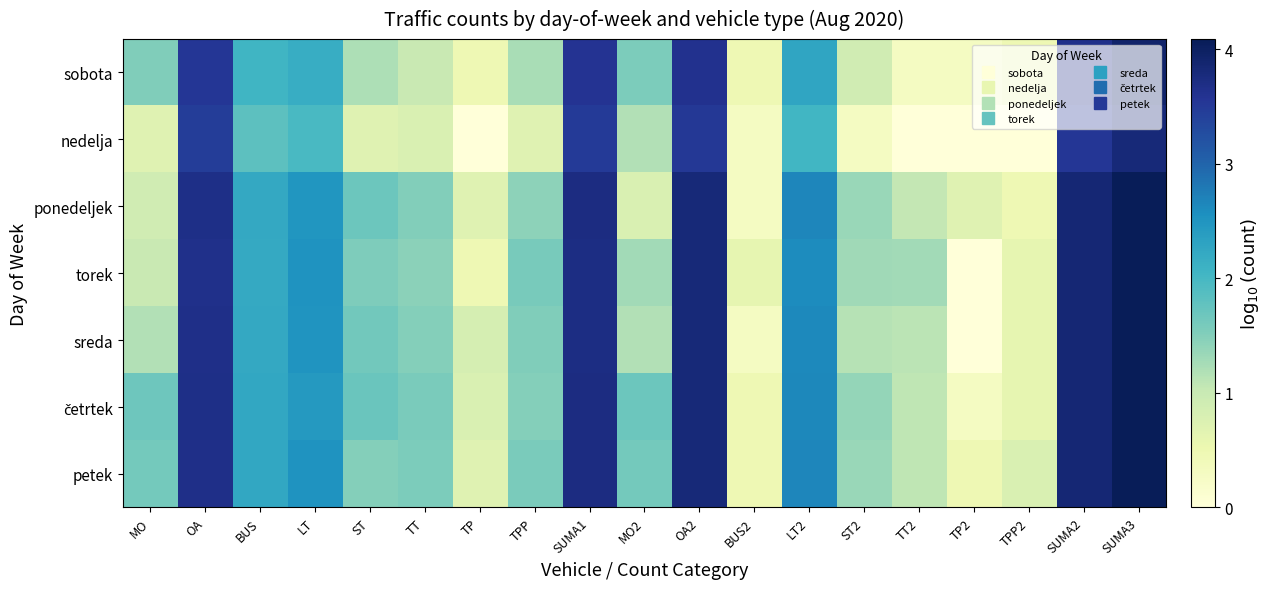

Rank the series at OA from highest to lowest value.

četrtek, ponedeljek, petek, sreda, torek, sobota, nedelja